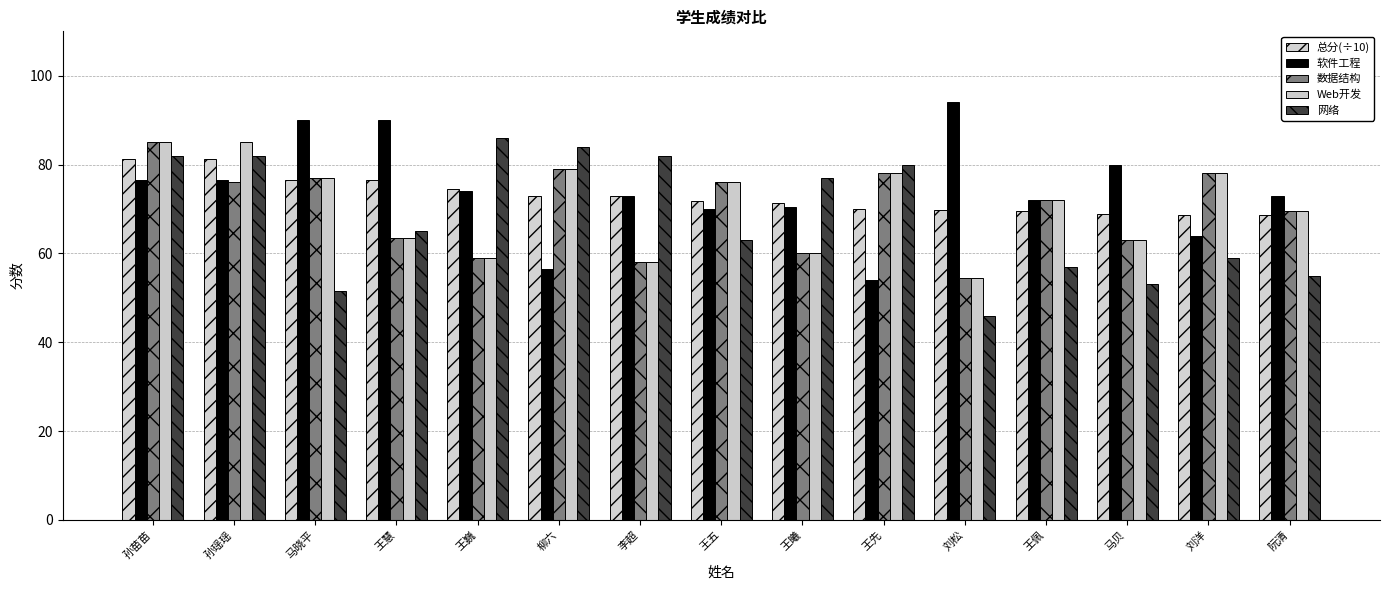

What is the average value of the 数据结构 series?

69.9